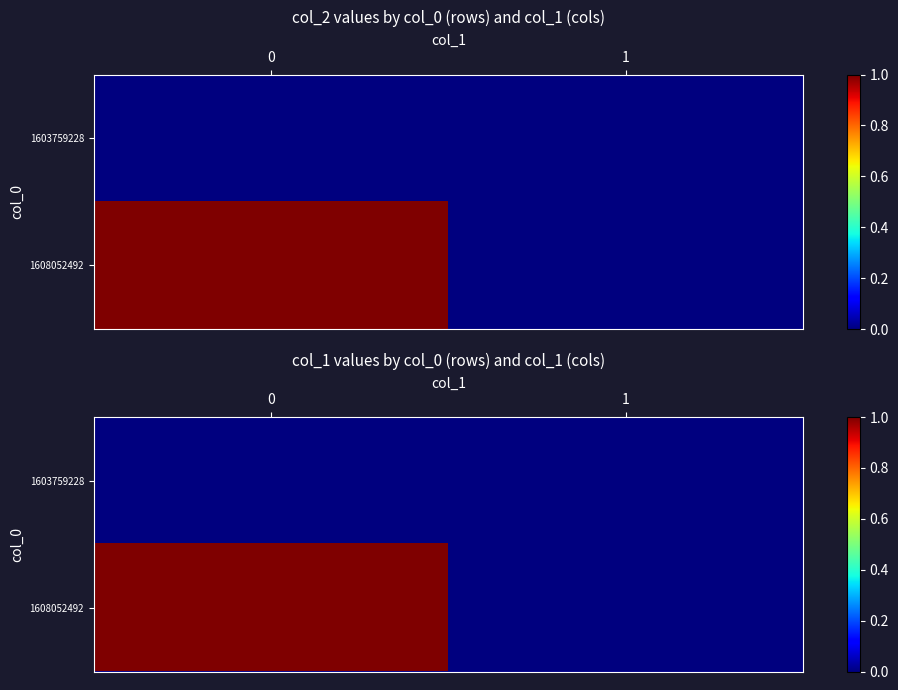

Is the value of 1608052492 at 1 greater than the value of 1603759228 at 0?

No